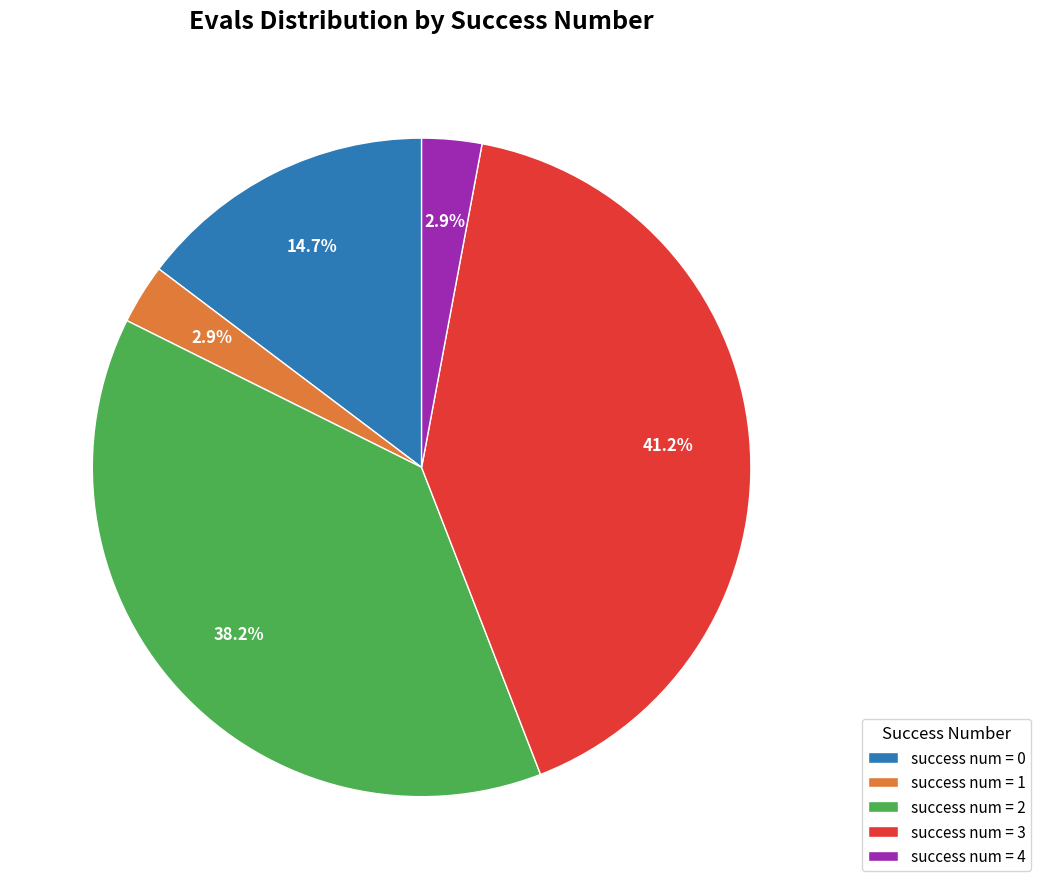

Which slice is the largest?

success num = 3